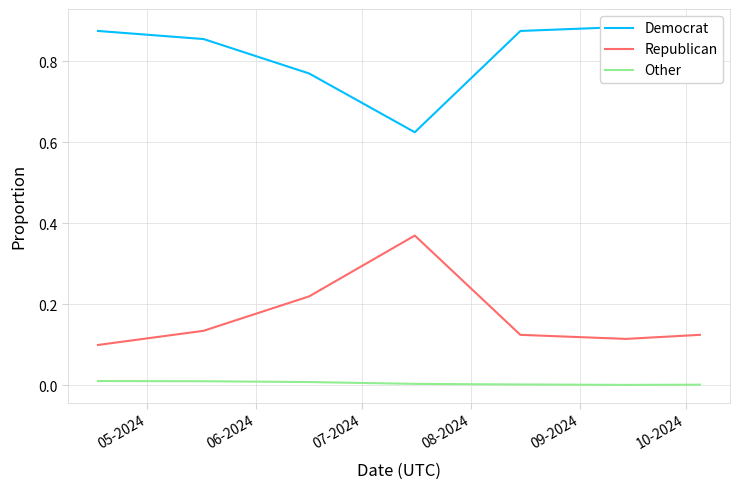

What is the average value of the Republican series?

0.2